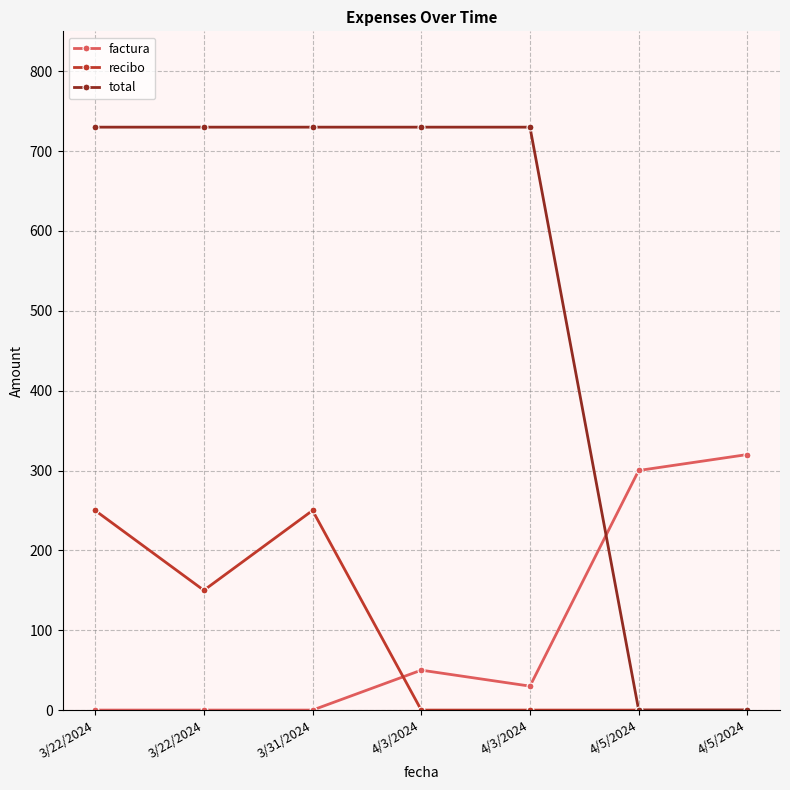

How many lines are shown in the chart?

3